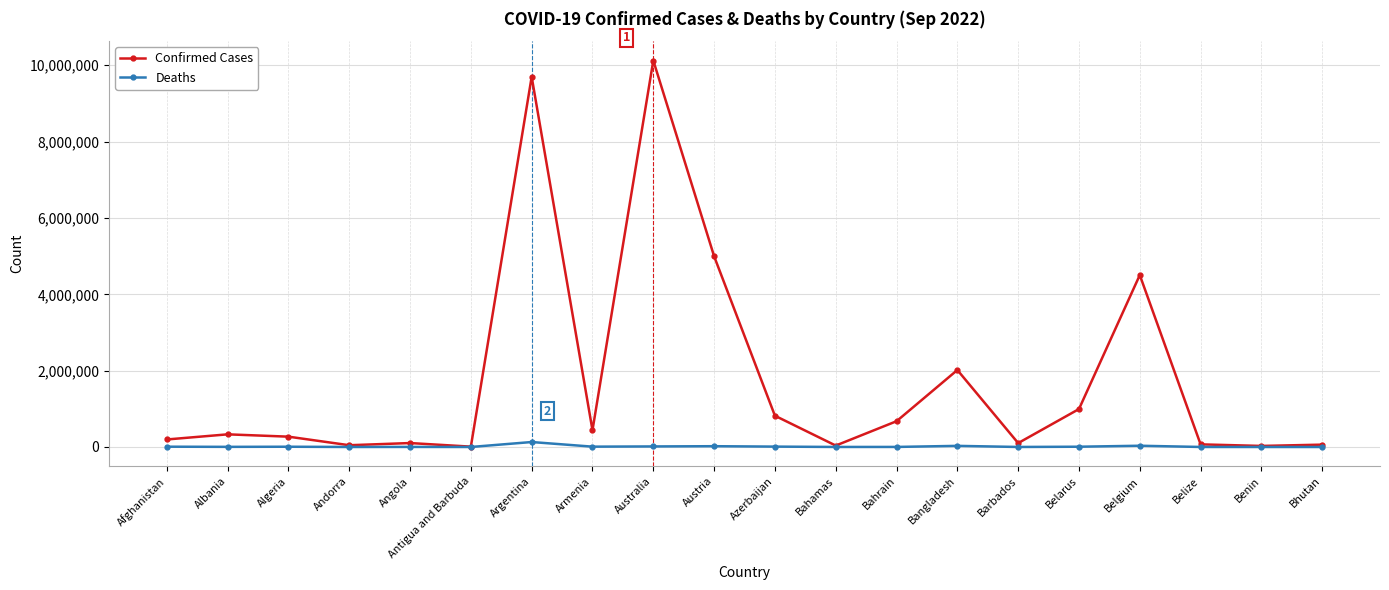

What is the label of the 7th point from the left?

Argentina